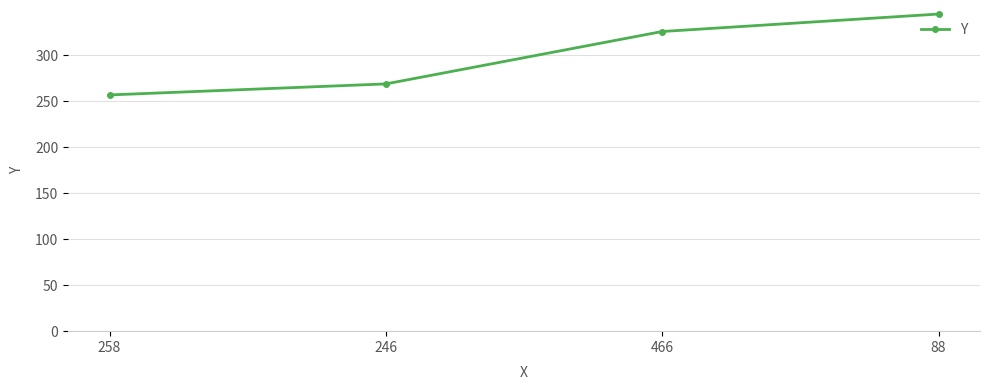

What is the value of the 4th point from the left?

345